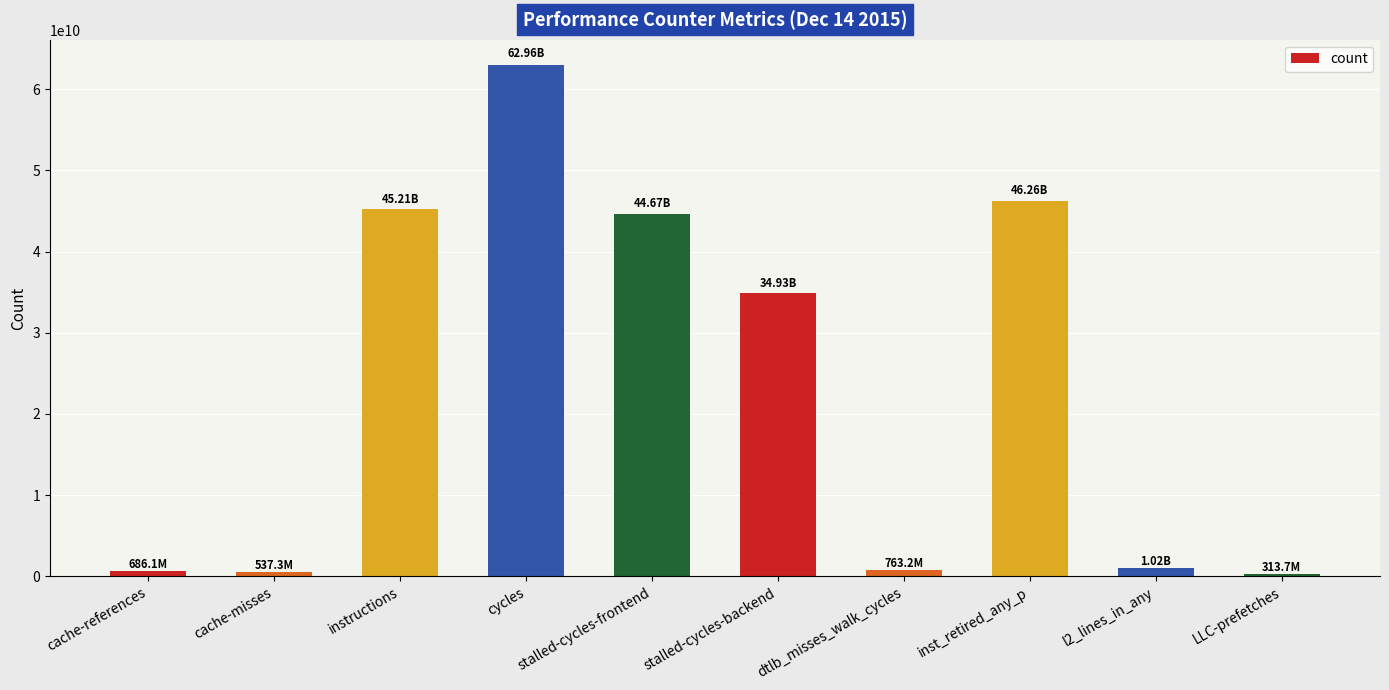

How many categories are shown in the chart?

10